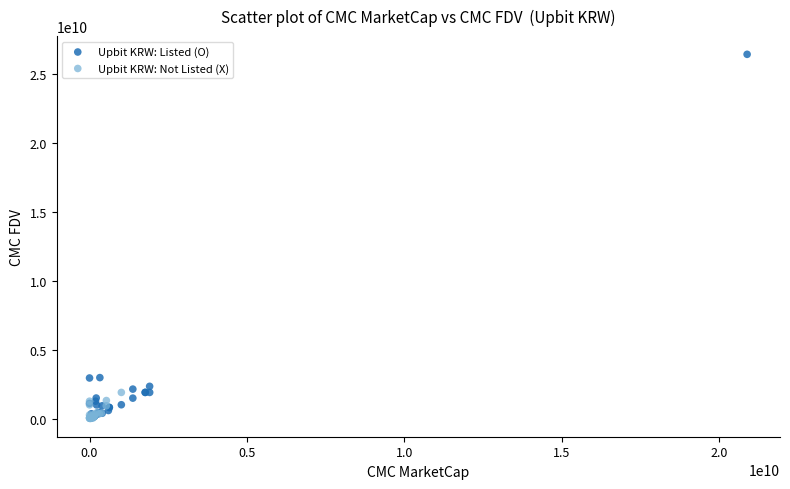

Which series reaches the maximum Y coordinate?

Upbit KRW: Listed (O)